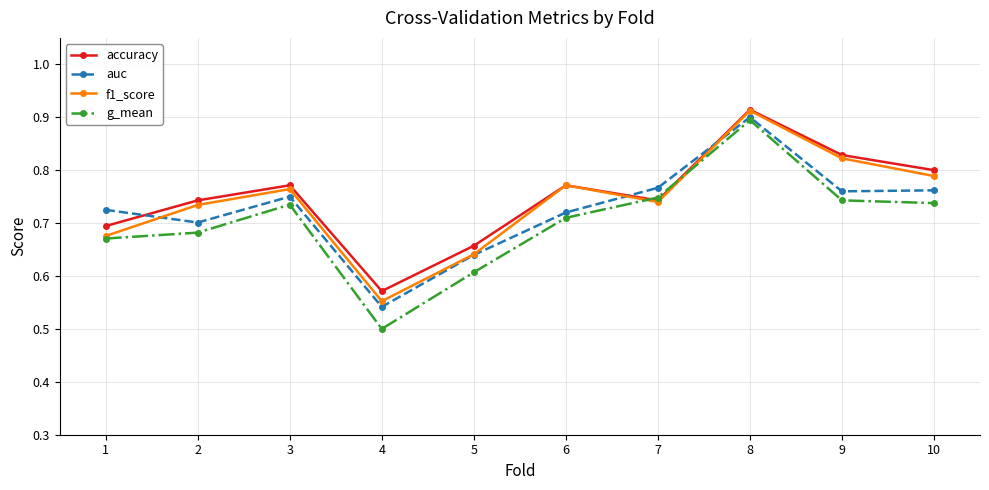

True or false: accuracy and auc cross at least once.

True